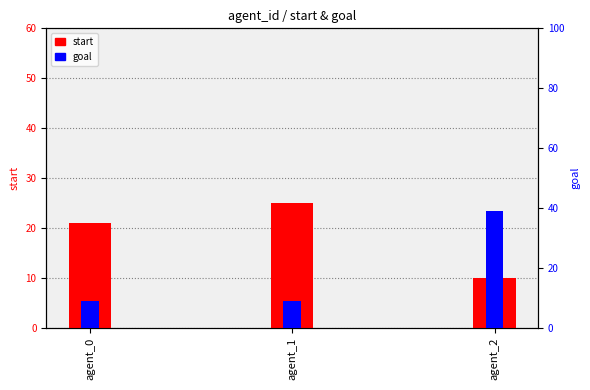

What is the average value of the start series?

19